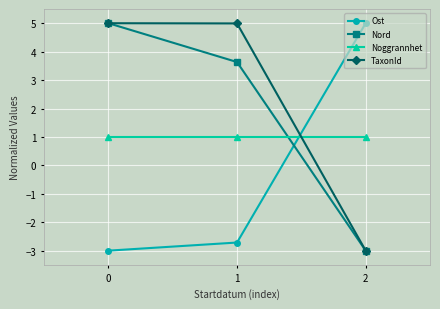

The Nord series shows -3.0 at 2. True or false?

True